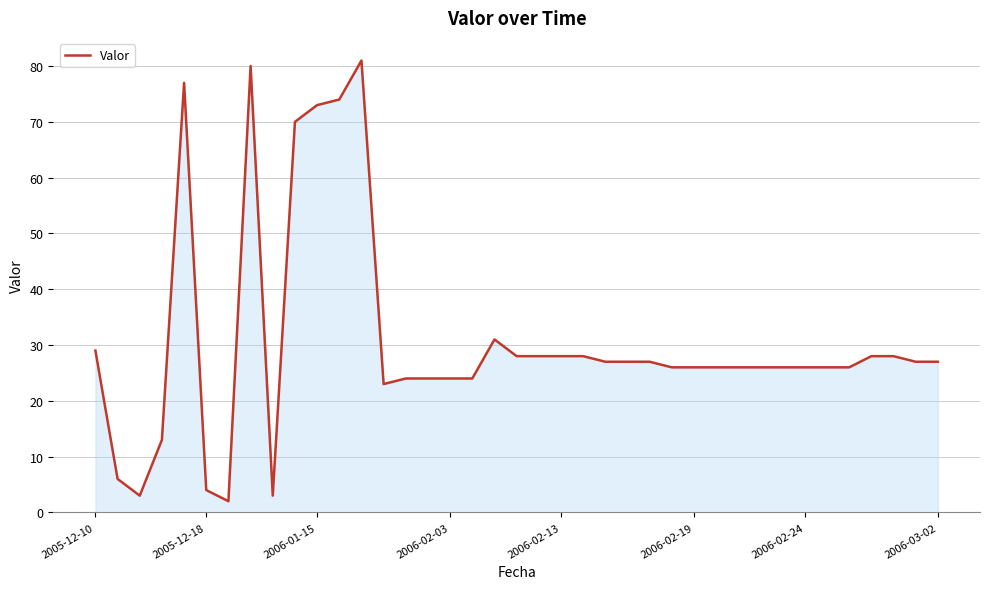

What is the difference between the maximum and minimum values?

79